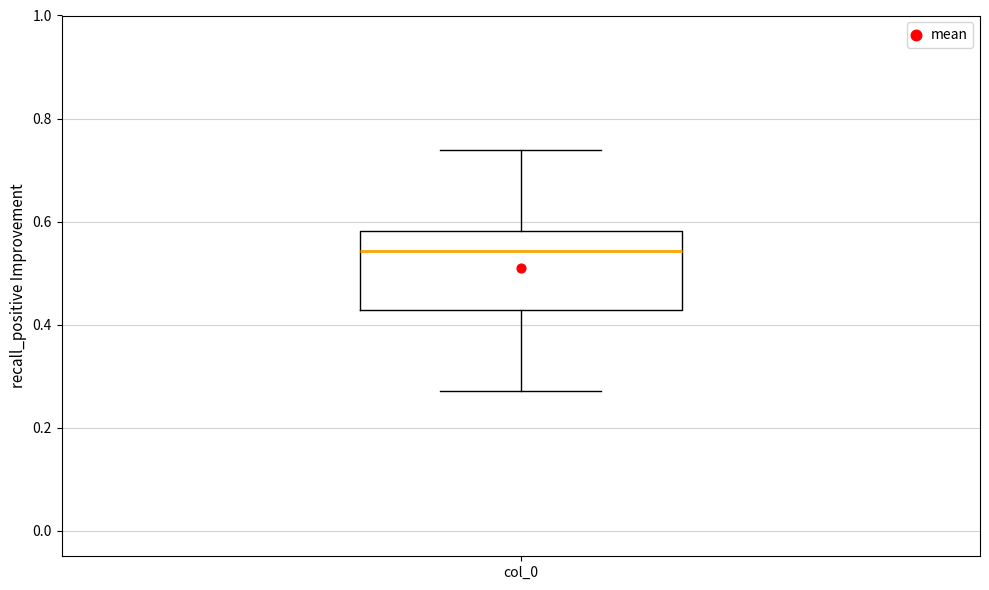

Transcribe this box plot: give where the median line is, the range the box spans, and where the two whiskers end, as read against the y-axis. The values are not printed on the chart, so give them approximately, as read against the axis.

median 0.54, box 0.42 to 0.58, whiskers 0.28 to 0.74